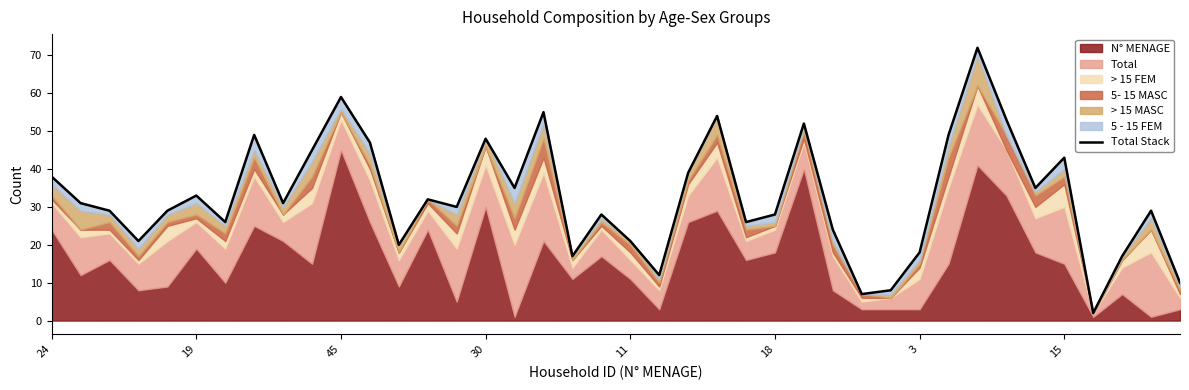

What is the change in value from 26 to 35?

-9